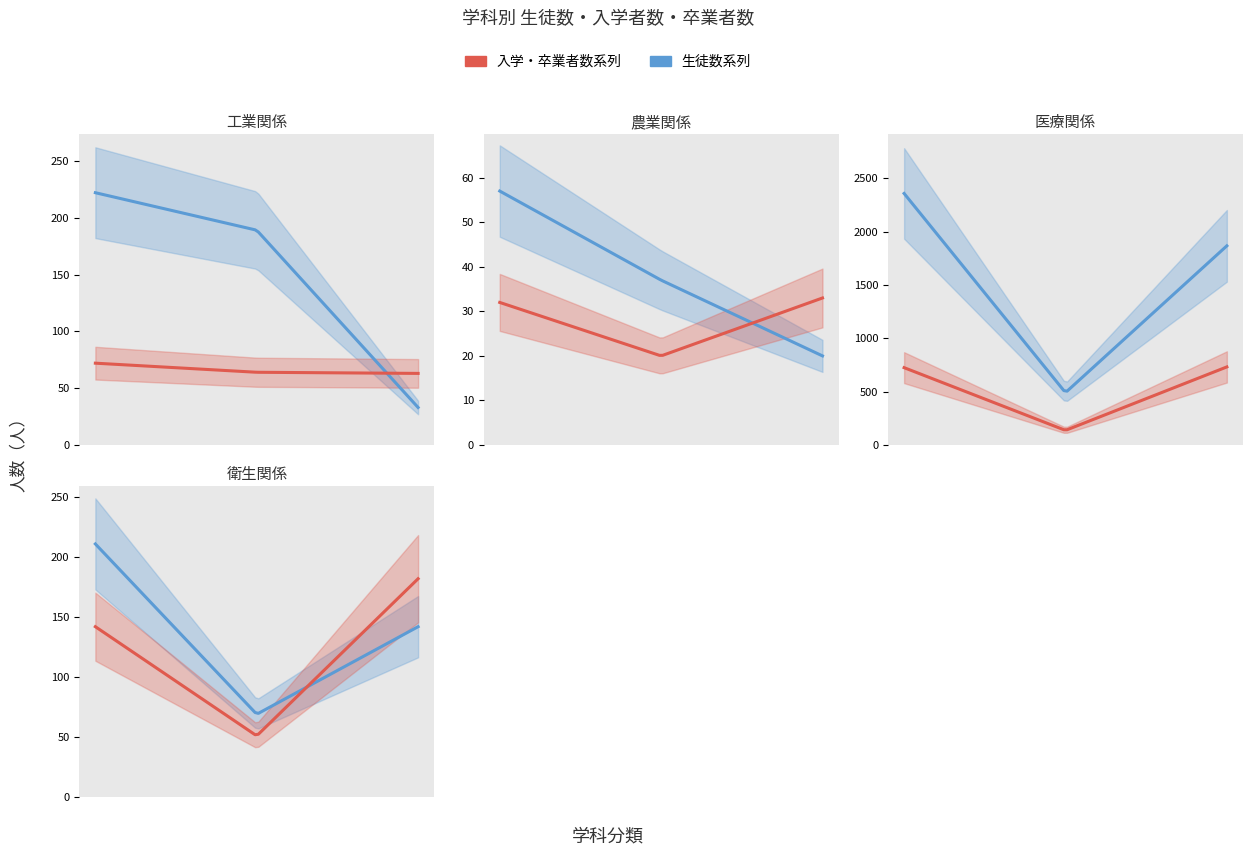

Which series has the largest total across all categories?

生徒数_計